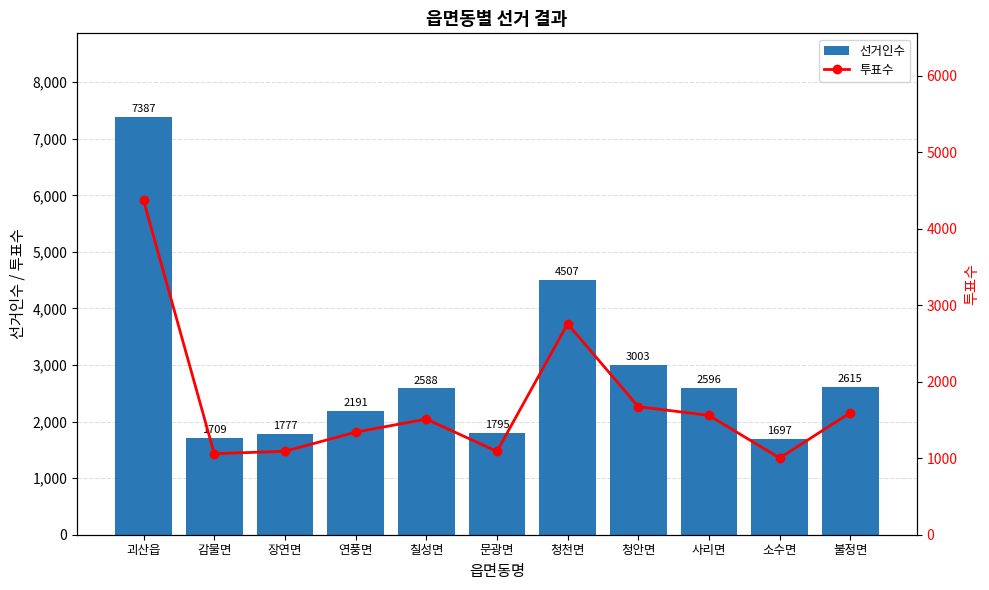

At how many categories does at least one series exceed 5872?

1